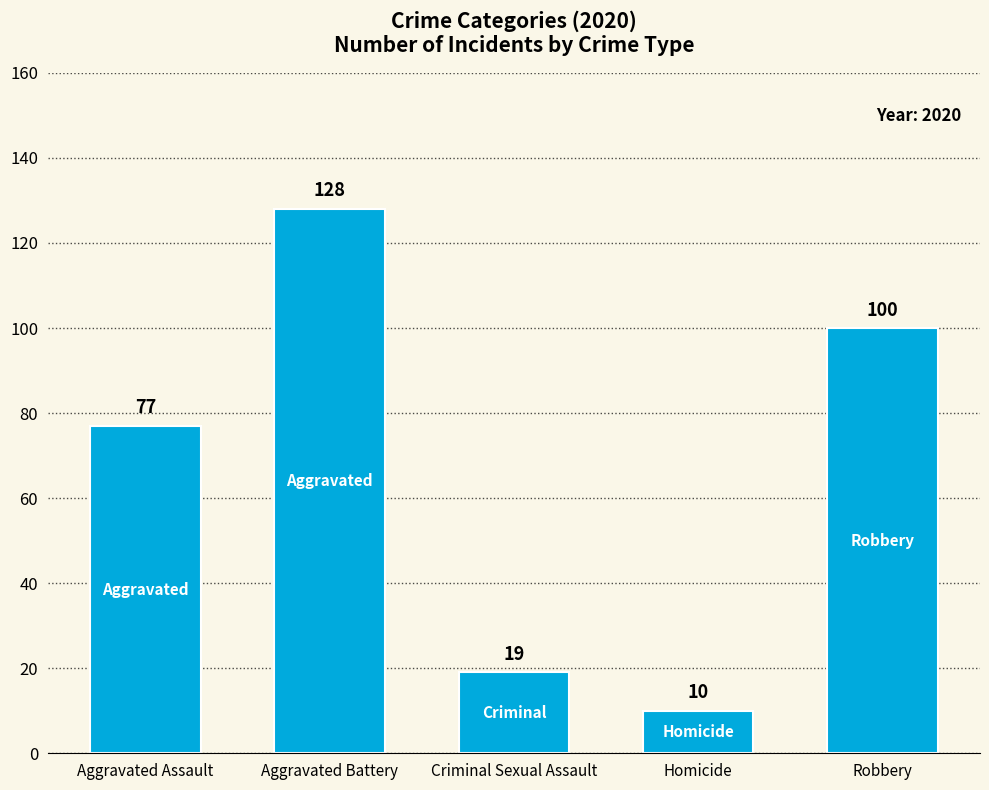

How many bars are there in total?

5